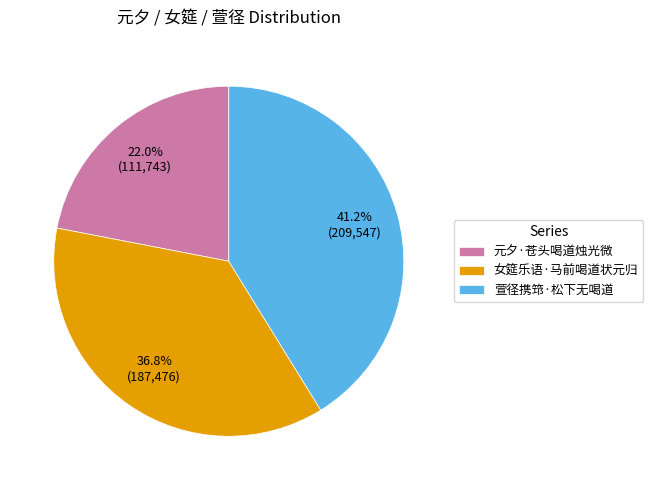

Between 萱径携筇·松下无喝道 and 元夕·苍头喝道烛光微, which is larger?

萱径携筇·松下无喝道